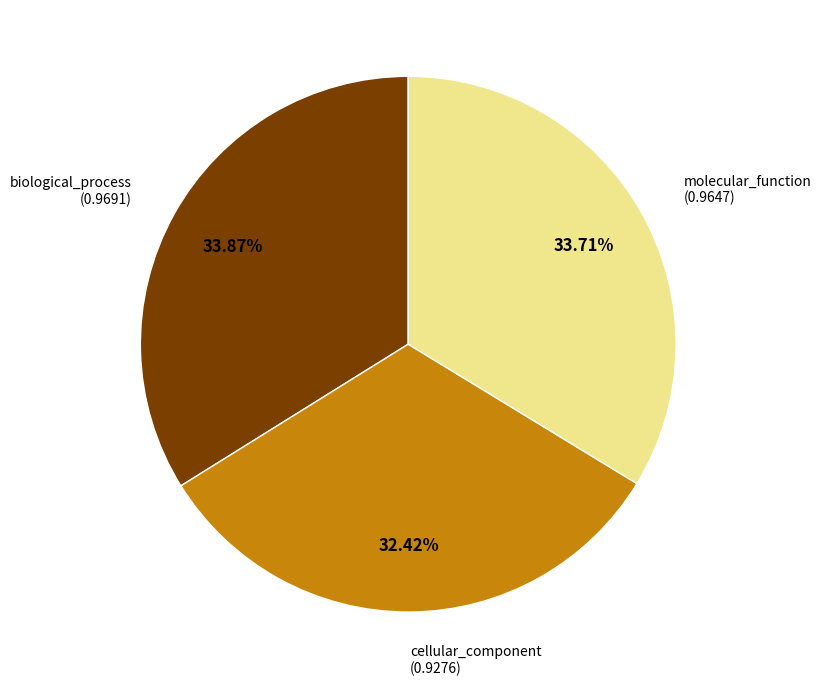

Is there a majority slice in this chart?

No